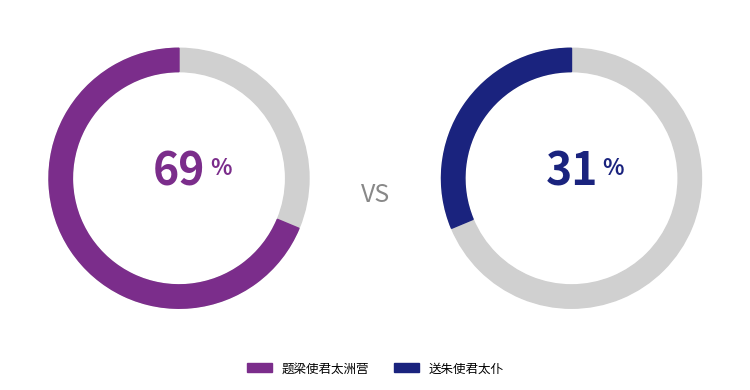

True or false: 送朱使君太仆 accounts for 31% of the total.

True